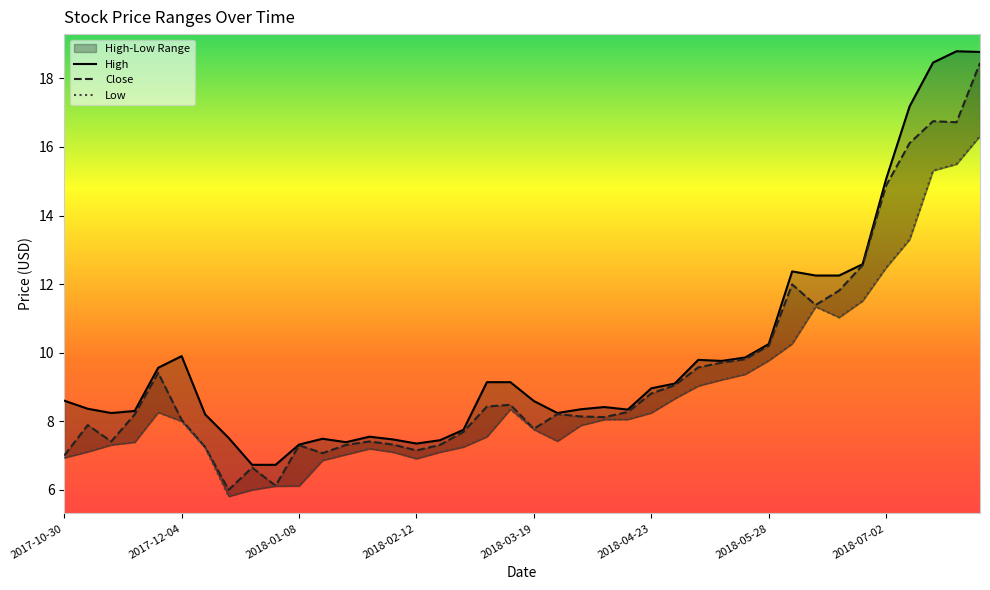

What is the label of the 25th point from the left?

2018-04-16